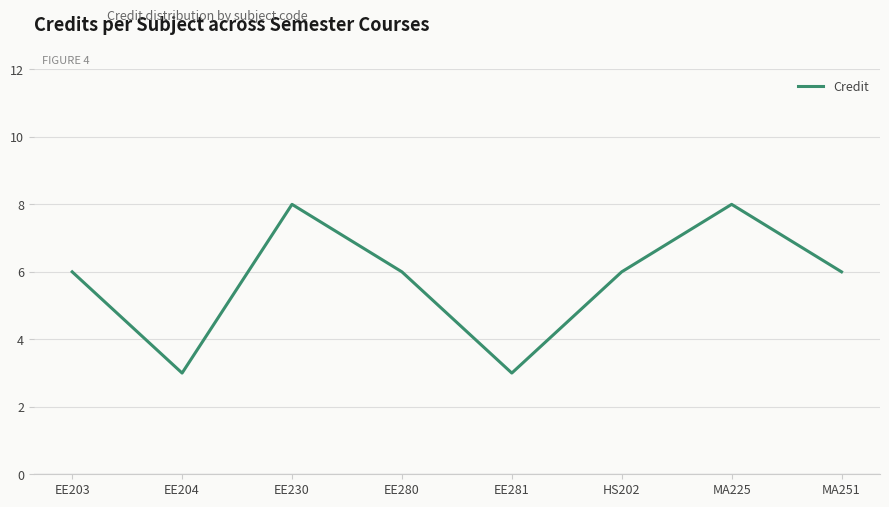

What position from the right is MA225?

2